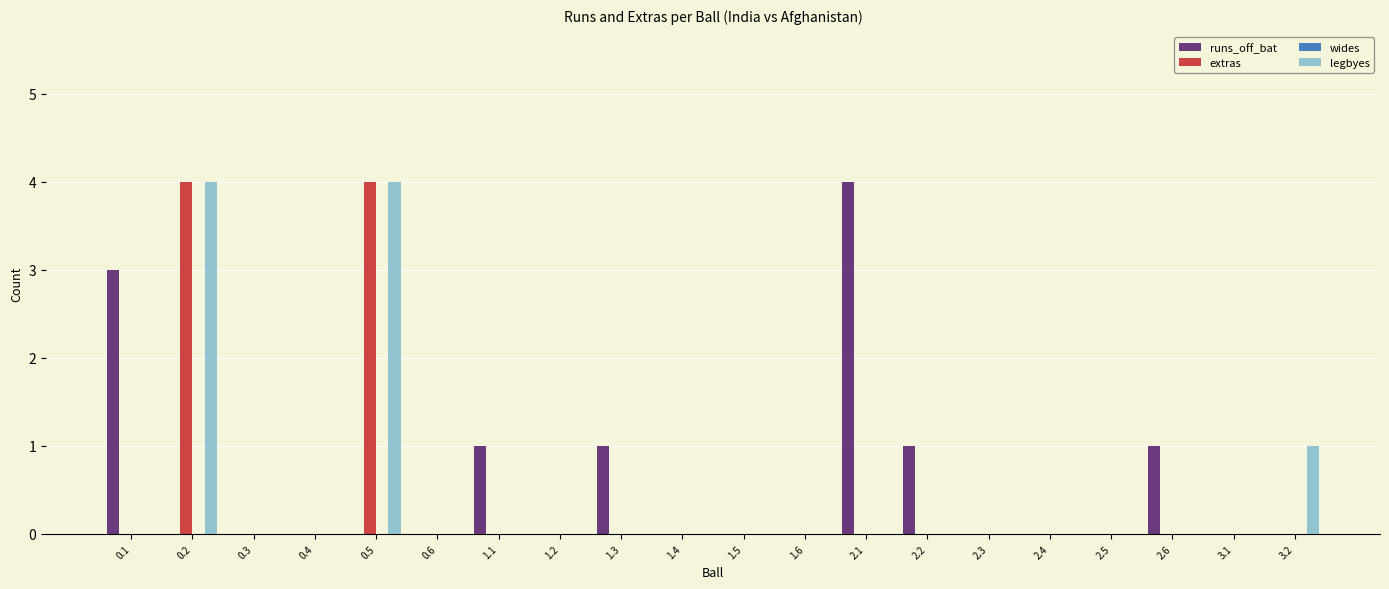

The value of legbyes at 0.4 is 0. True or false?

True